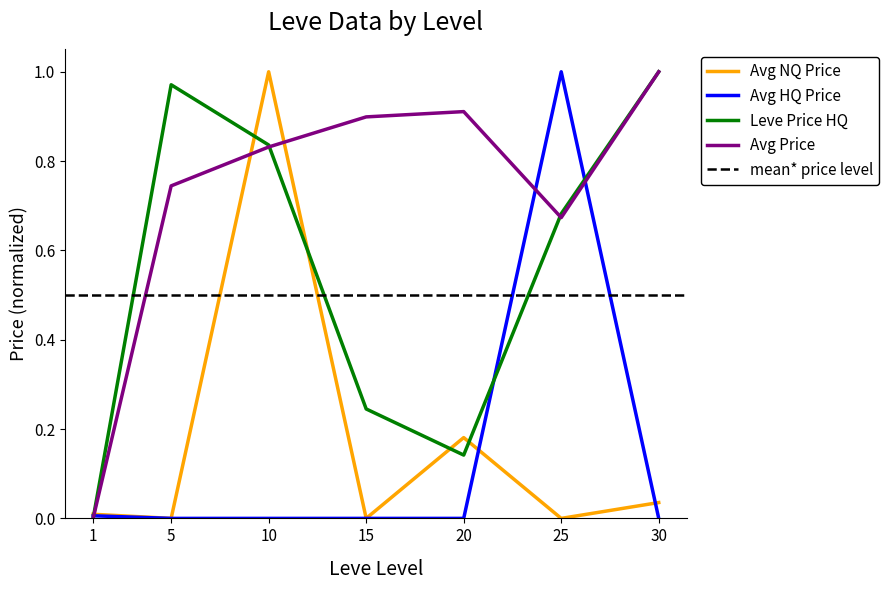

Is this an area chart (filled region under the line)?

No